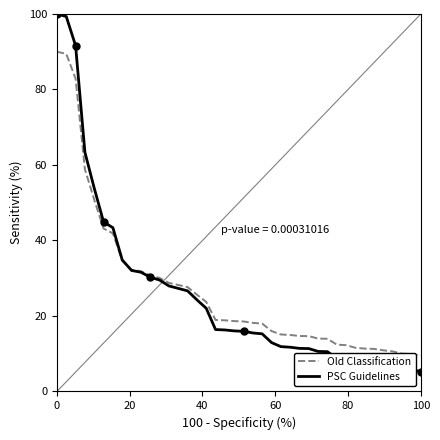

What is the highest value of the Old Classification series?

90.0